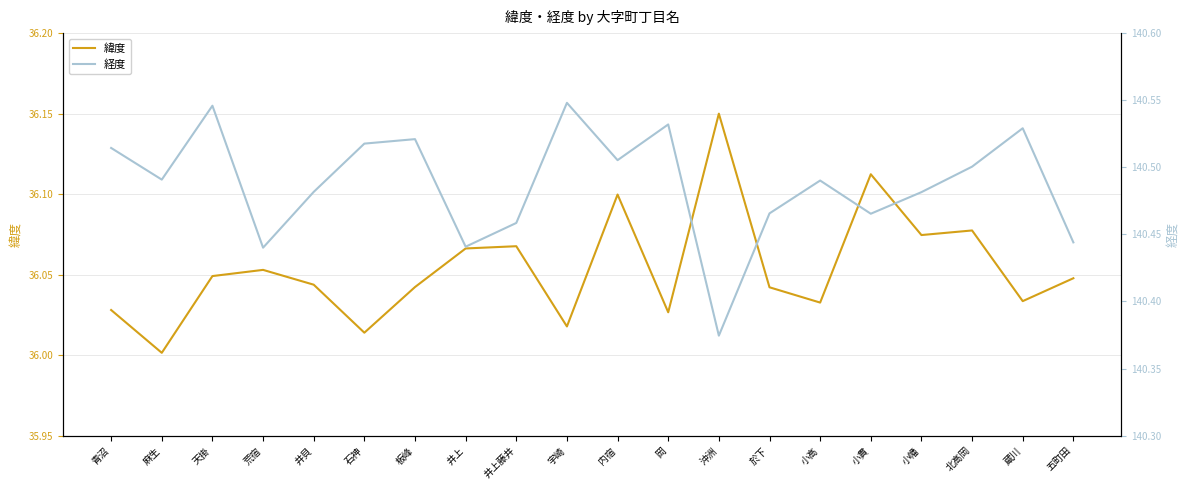

At which category does 緯度 reach its first local peak?

荒宿